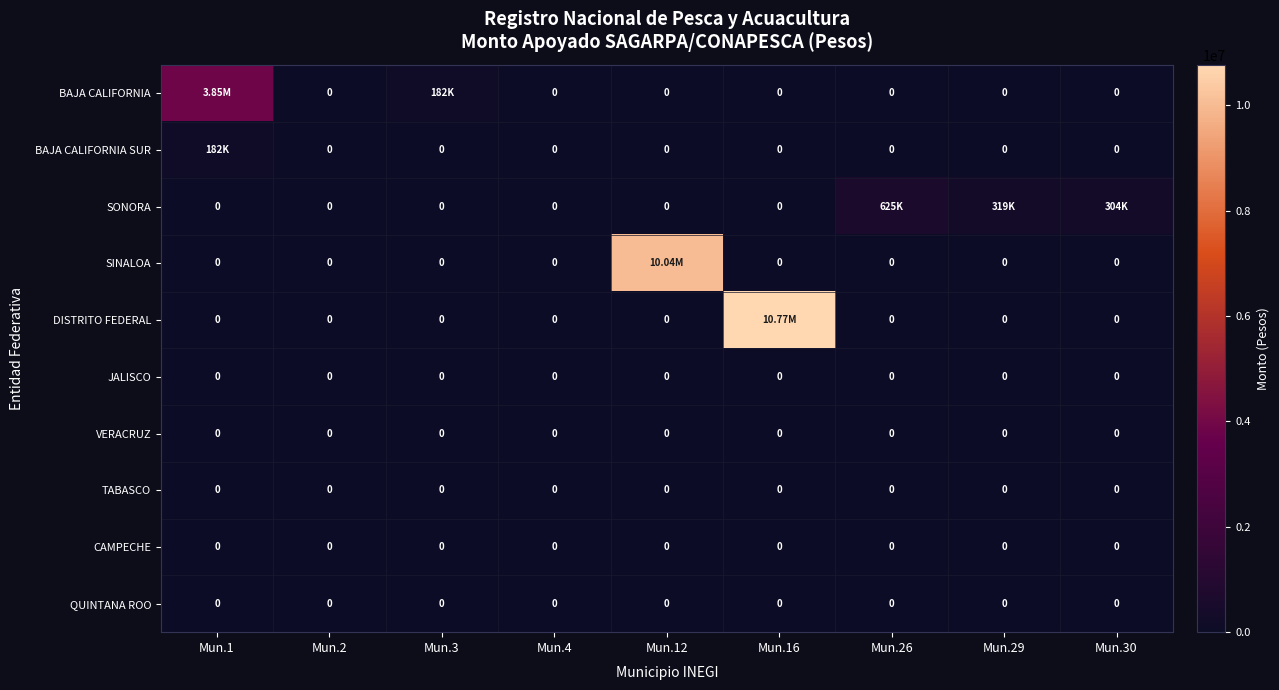

Is it true that BAJA CALIFORNIA SUR equals -106354.9 at Mun.26?

False